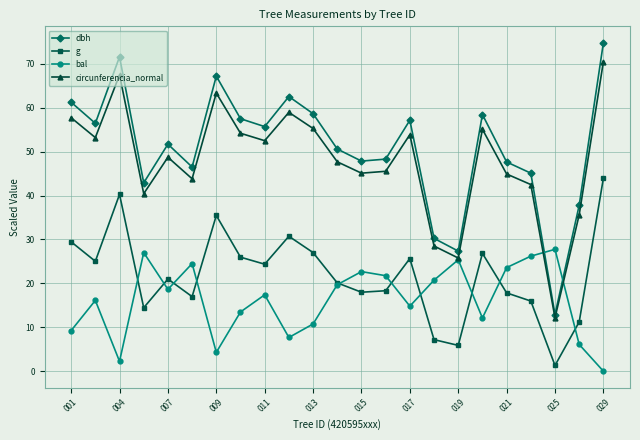

True or false: g and circunferencia_normal cross at least once.

False